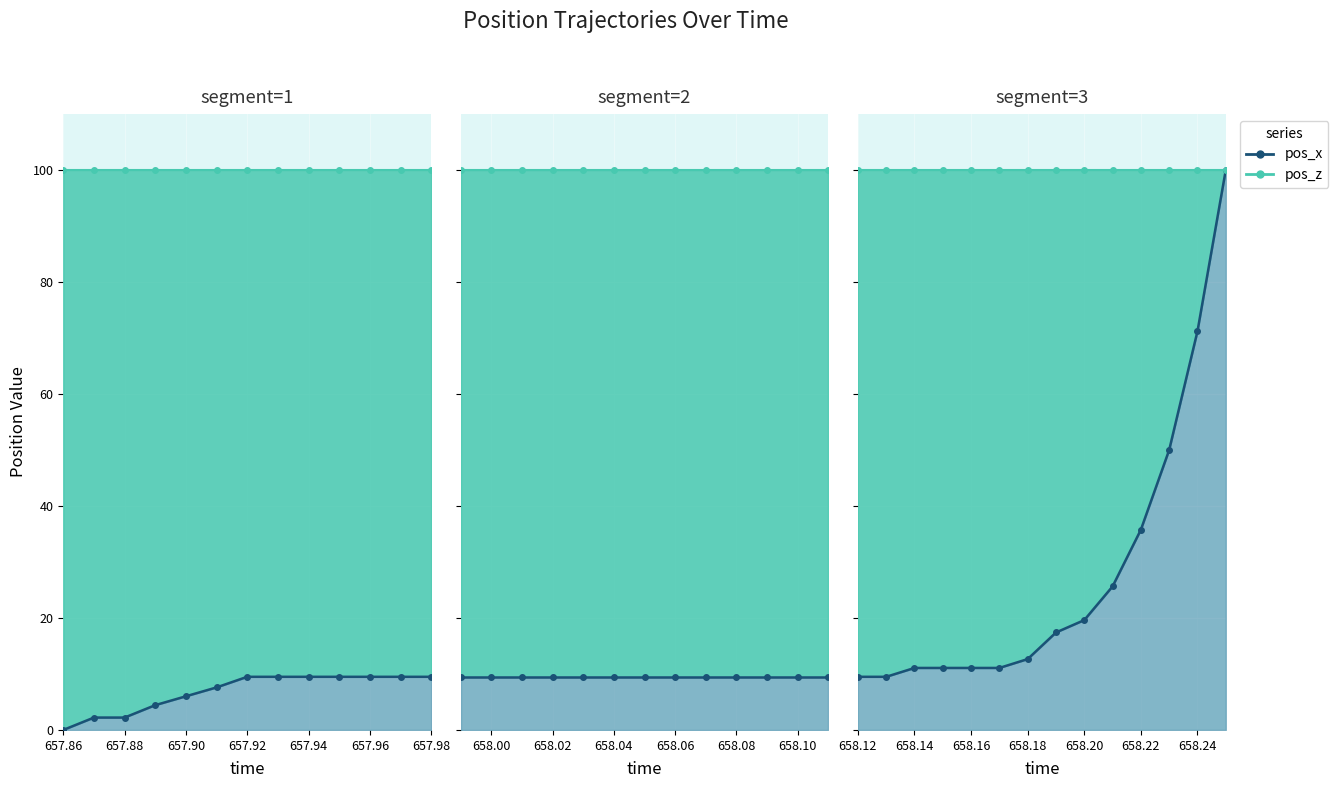

How many series are shown in this chart?

2